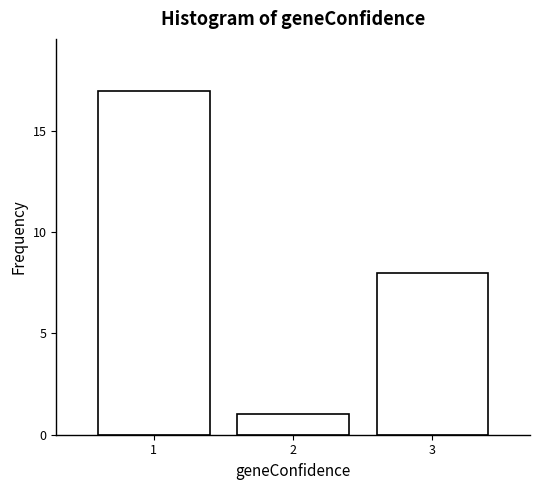

Reading left to right, transcribe this chart: for each bar, give the range it covers on the x-axis and its height. The values are not printed on the chart, so give them approximately, as read against the axis.

0.5 to 1.5: 17
1.5 to 2.5: 1
2.5 to 3.5: 8